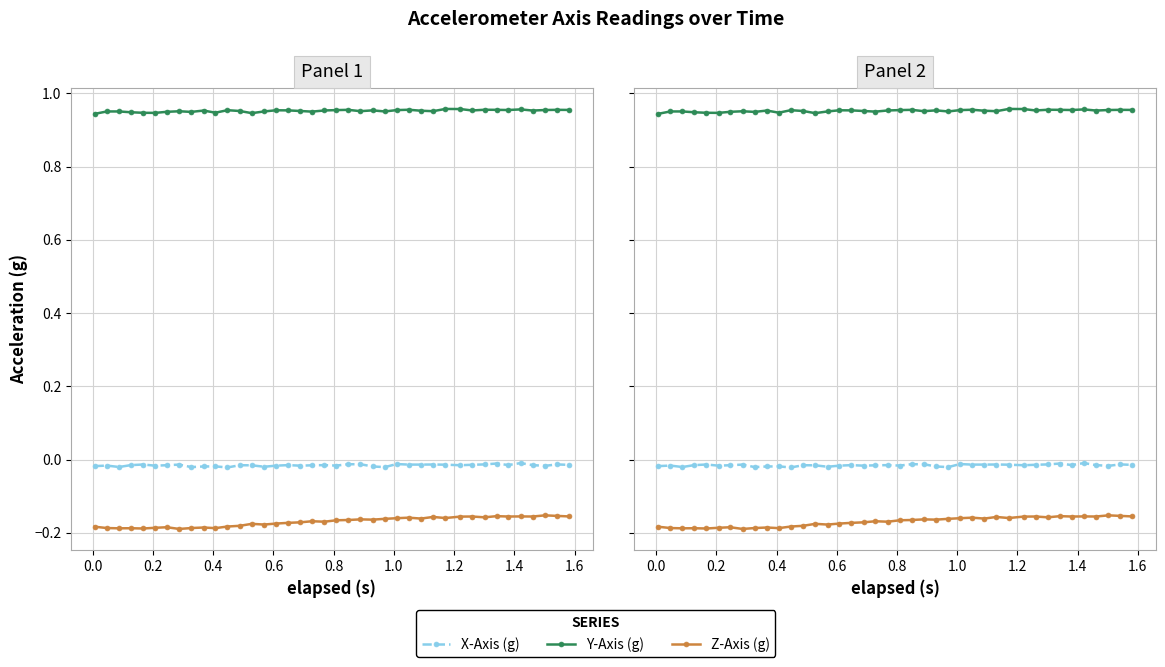

Is the value of X-Axis (g) at 27 greater than the value of Y-Axis (g) at 36?

No